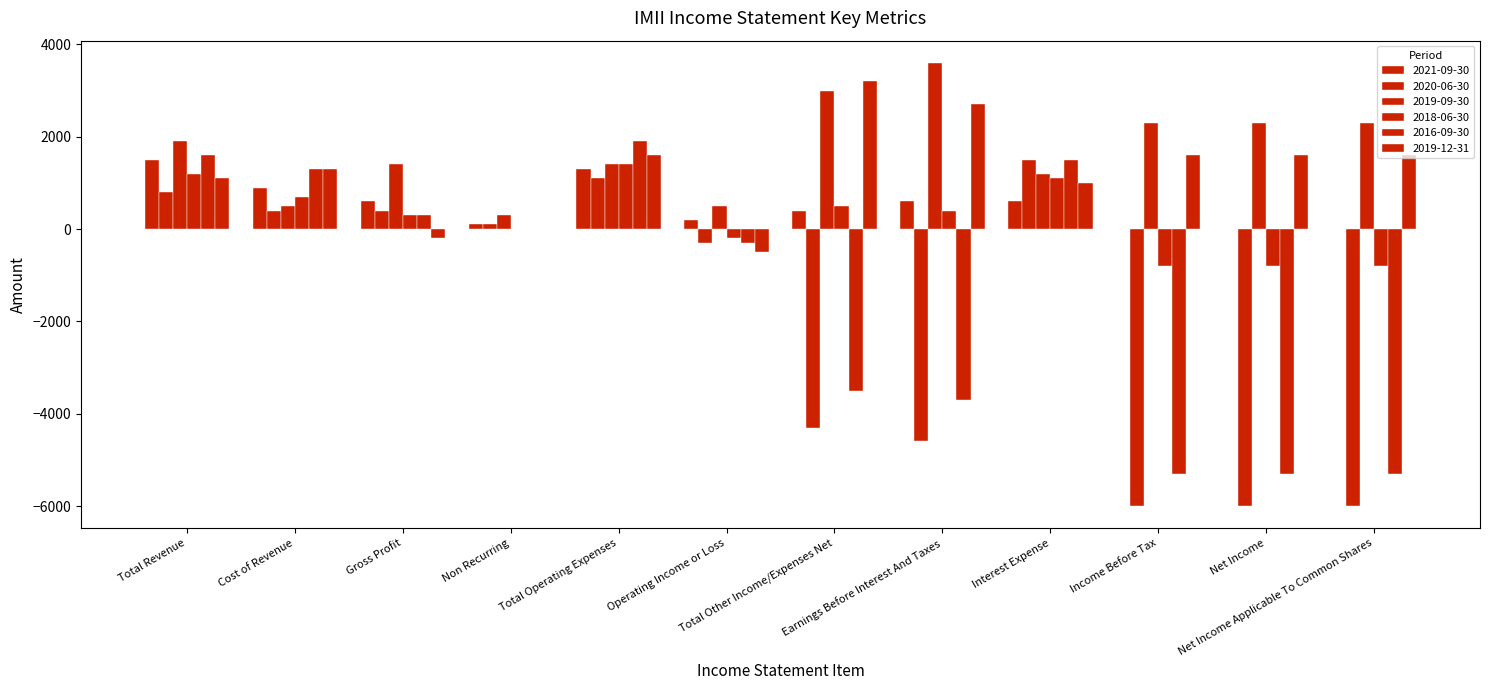

What is the value of the 2016-09-30 bar at the 7th from the left?

-3500